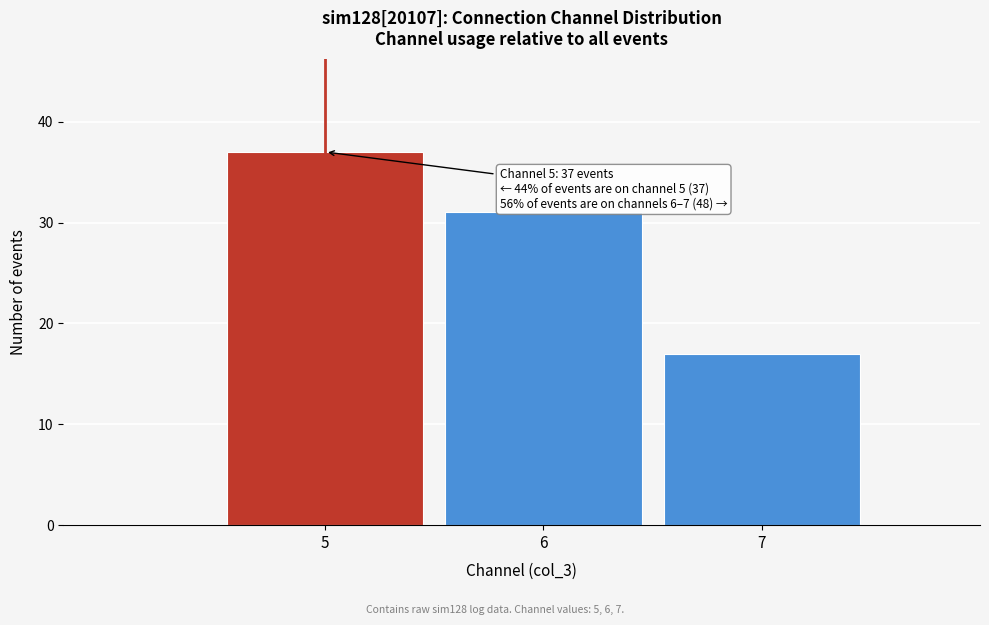

Over which range of the x-axis is the bar tallest?

4.5 to 5.5